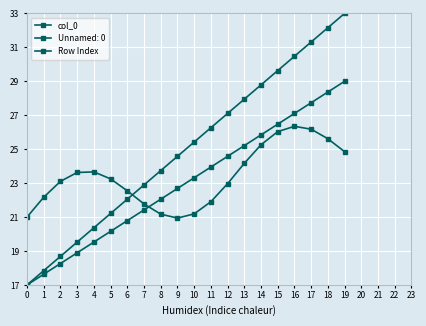

Does the chart have visible grid lines?

Yes